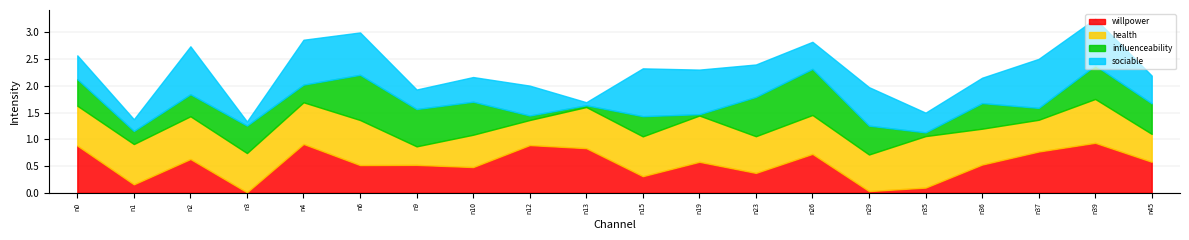

Reading left to right, extract all data points from this chart.

willpower: 0.9	0.2	0.6	0.0	0.9	0.5	0.5	0.5	0.9	0.8	0.3	0.6	0.4	0.7	0.0	0.1	0.5	0.8	0.9	0.6
health: 0.7	0.8	0.8	0.7	0.8	0.8	0.3	0.6	0.5	0.8	0.7	0.9	0.7	0.7	0.7	1.0	0.7	0.6	0.8	0.5
influenceability: 0.5	0.2	0.4	0.5	0.3	0.8	0.7	0.6	0.1	0.0	0.4	0.0	0.7	0.9	0.5	0.1	0.5	0.2	0.6	0.6
sociable: 0.4	0.2	0.9	0.1	0.8	0.8	0.4	0.5	0.6	0.1	0.9	0.8	0.6	0.5	0.7	0.4	0.5	0.9	0.9	0.5